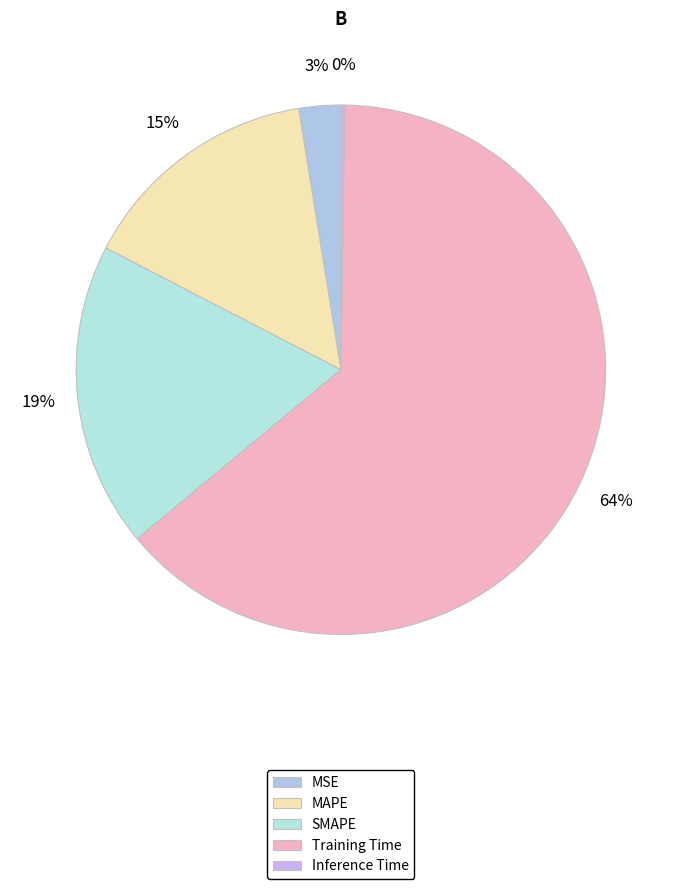

Which slice is the largest?

Training Time